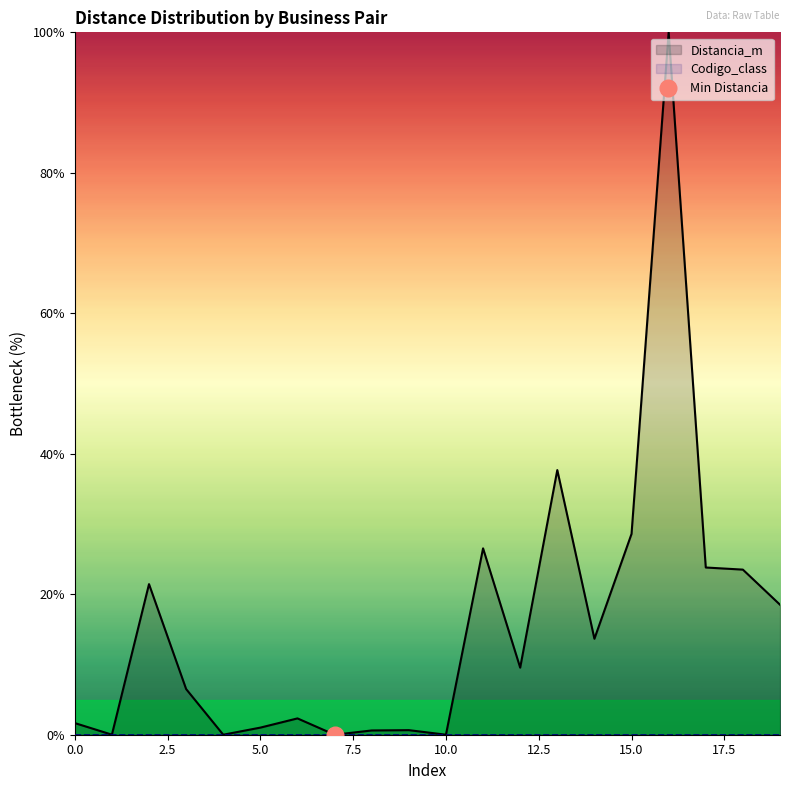

How many lines are shown in the chart?

1